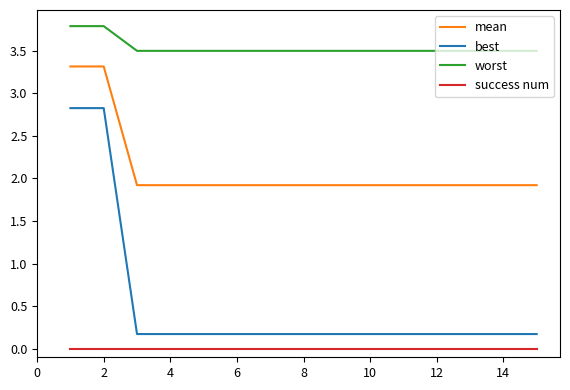

Rank the series by their maximum value, from lowest to highest.

success num, best, mean, worst